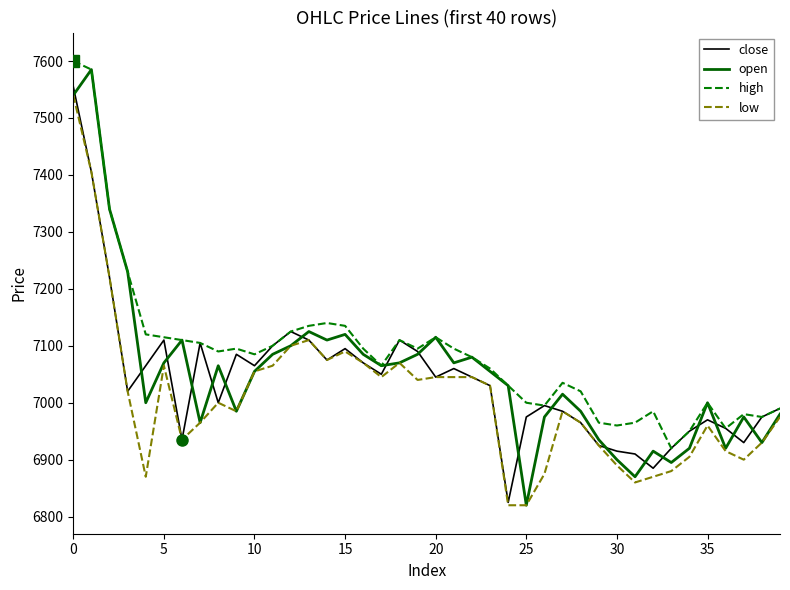

What is the lowest value of the open series?

6820